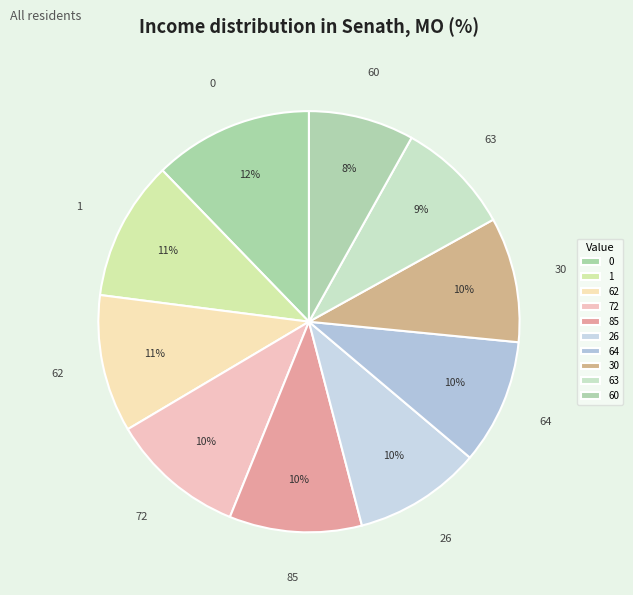

What is the ratio of the value at 1 to the value at 63?

1.2